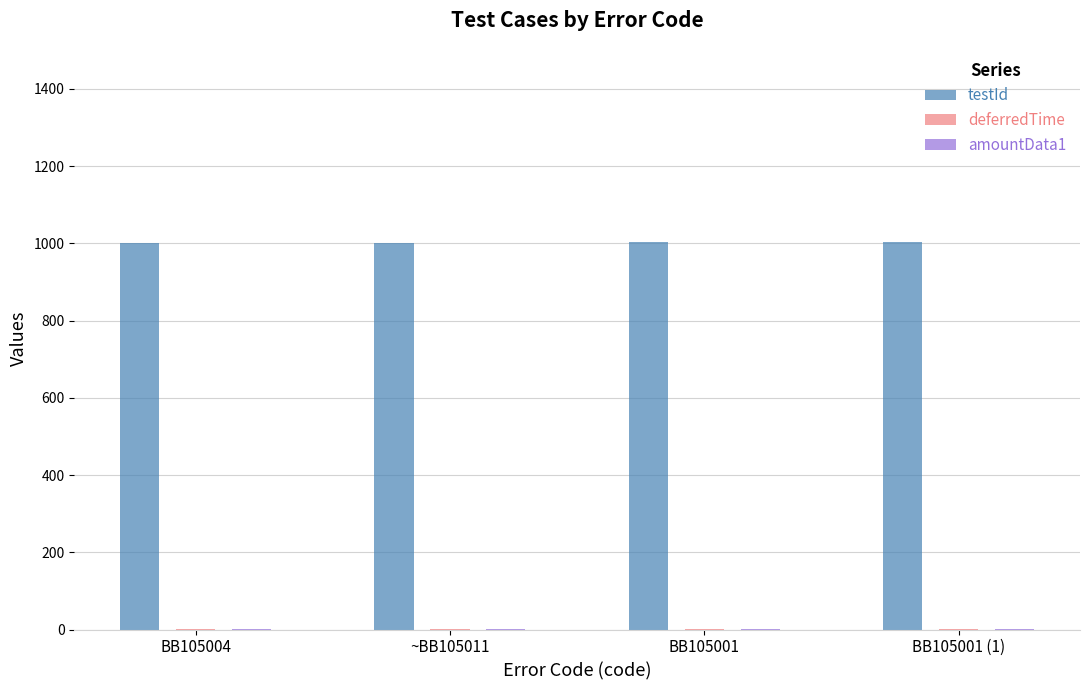

What is the spread (max minus min) of values at BB105001 (1)?

1003